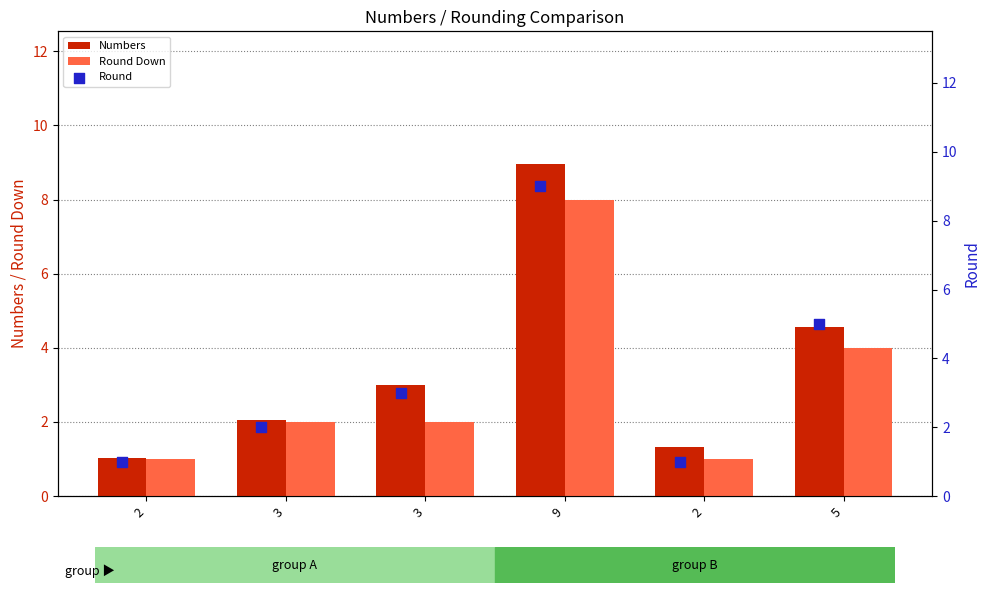

Is the value of Round at 3 greater than the value of Round Down at 3?

No